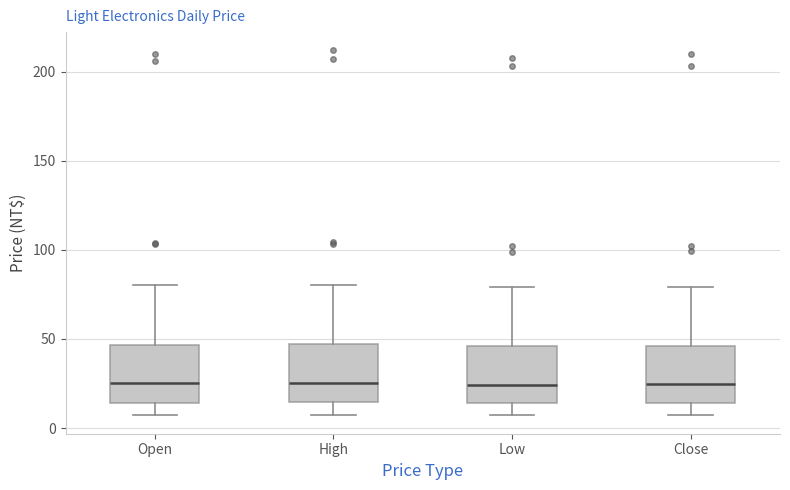

Reading left to right, read every box against the y-axis: the position of its median line, the range the box covers, and the ends of its whiskers. The values are not printed on the chart, so give them approximately, as read against the axis.

Open: median 25, box 15 to 45, whiskers 5 to 80
High: median 25, box 15 to 45, whiskers 5 to 80
Low: median 25, box 15 to 45, whiskers 5 to 80
Close: median 25, box 15 to 45, whiskers 5 to 80